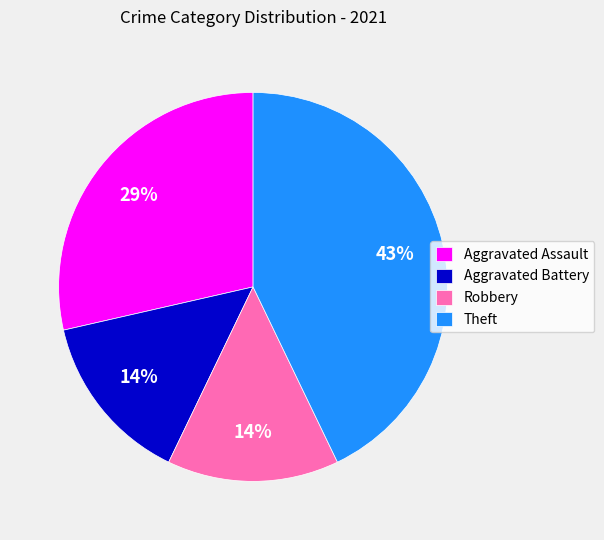

What is the ratio of the value at Robbery to the value at Aggravated Assault?

0.5